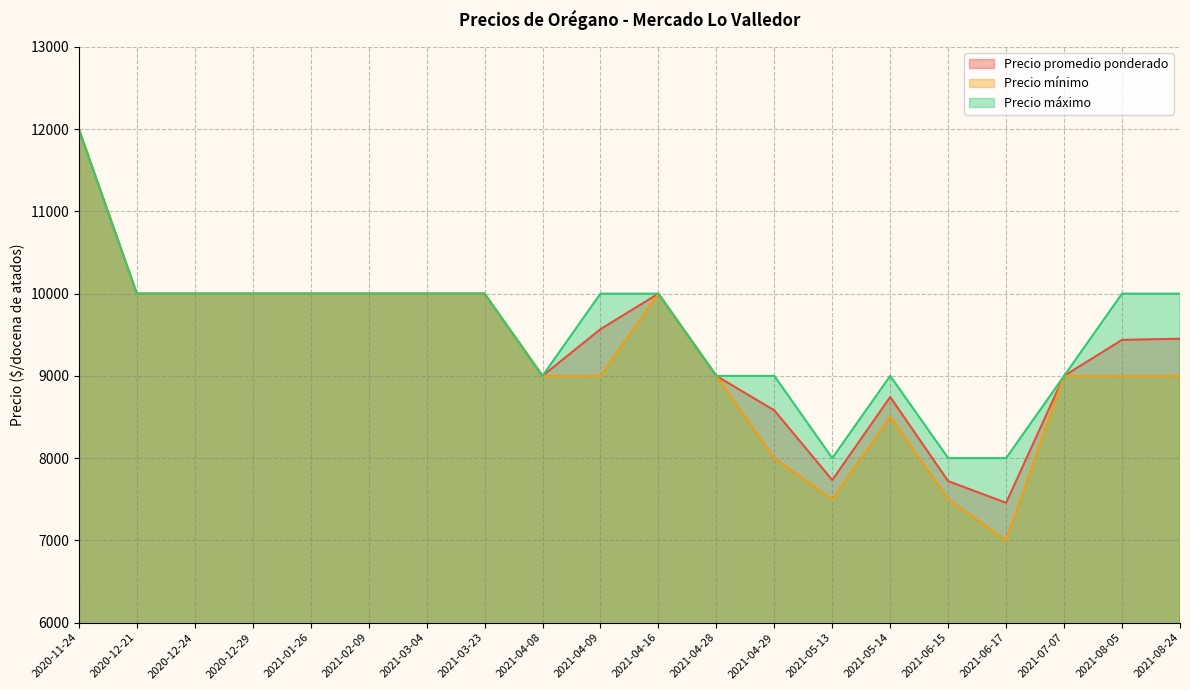

Between 2020-12-21 and 2021-08-05, which is larger?

2020-12-21